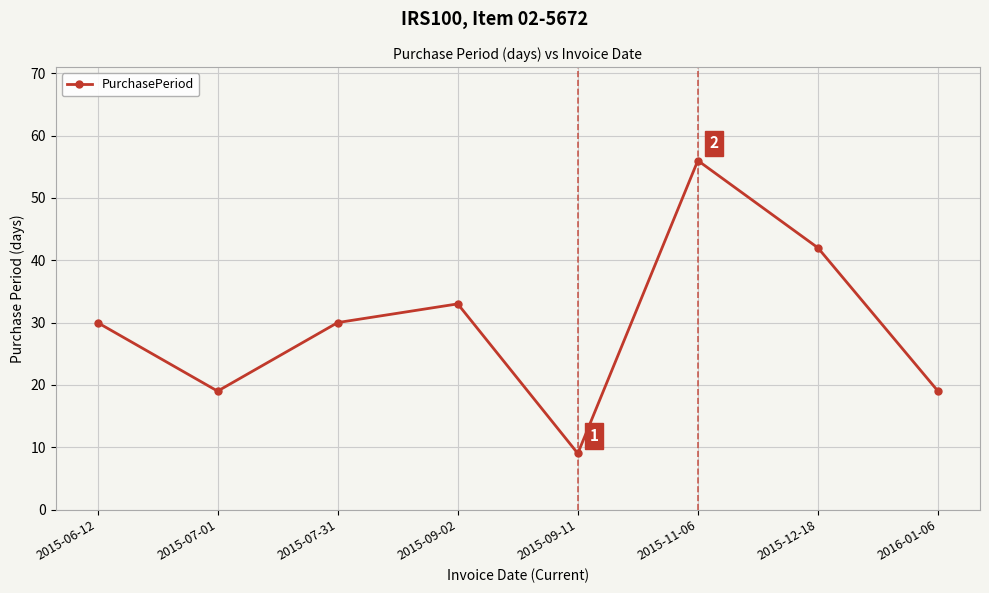

What is the change in value from 2015-06-12 to 2015-09-11?

-21